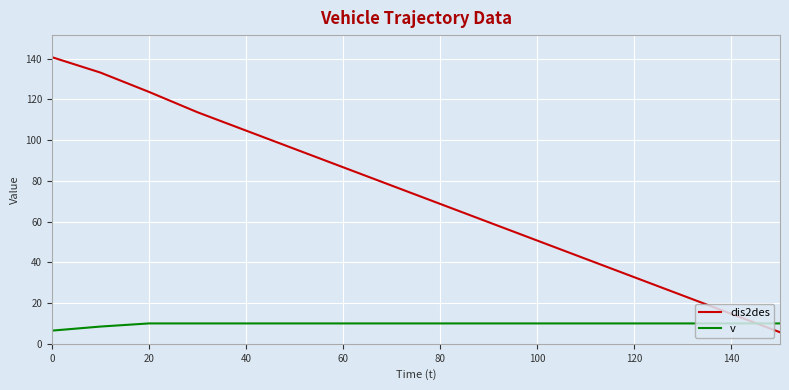

Rank the series by their maximum value, from highest to lowest.

dis2des, v